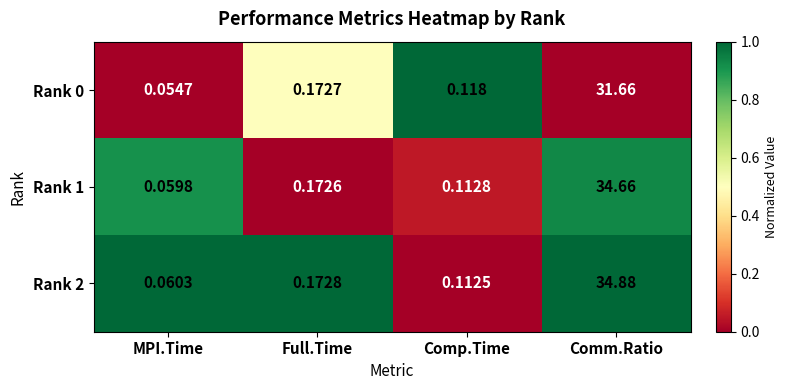

At which category is the sum across all series the highest?

Comm.Ratio